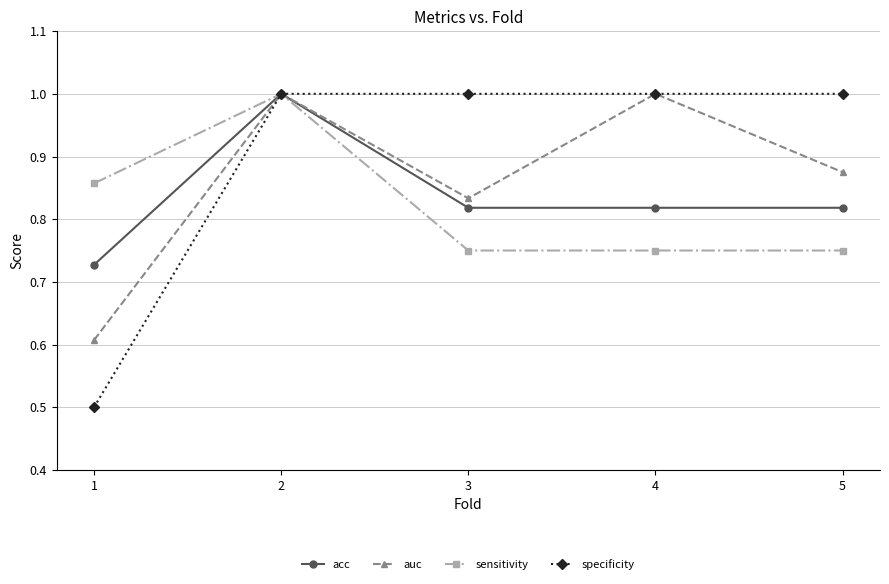

Which category has the lowest value in the auc series?

1